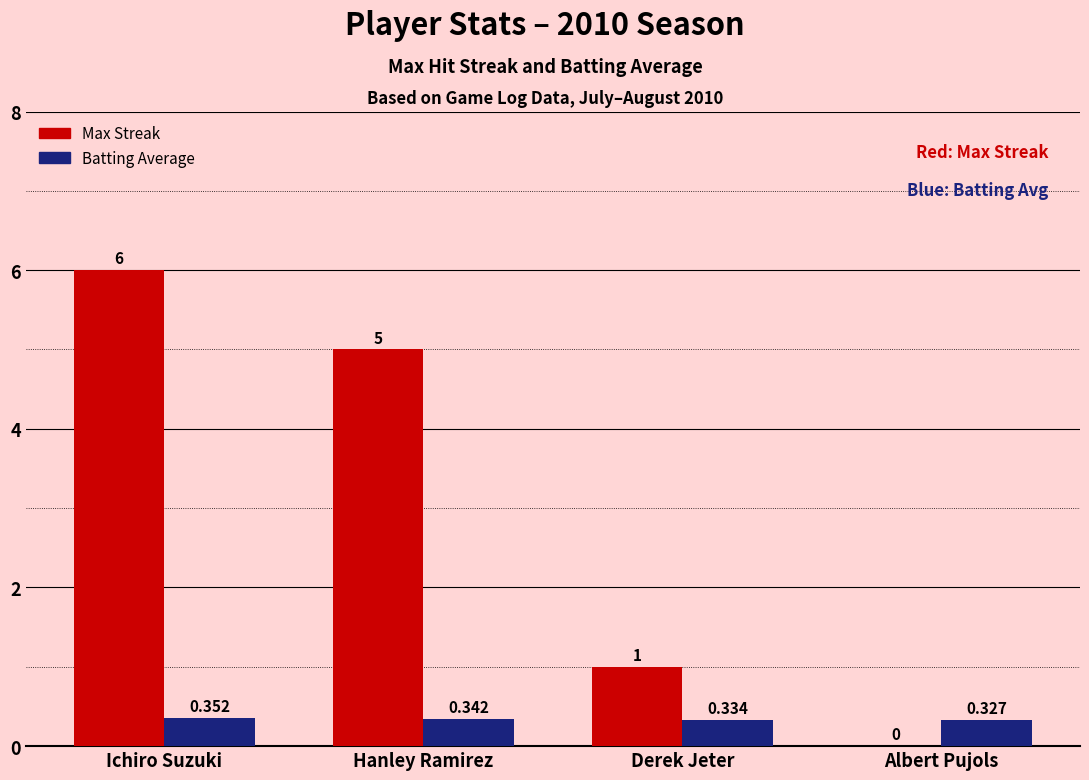

Which series has the largest range (max minus min)?

Max Streak